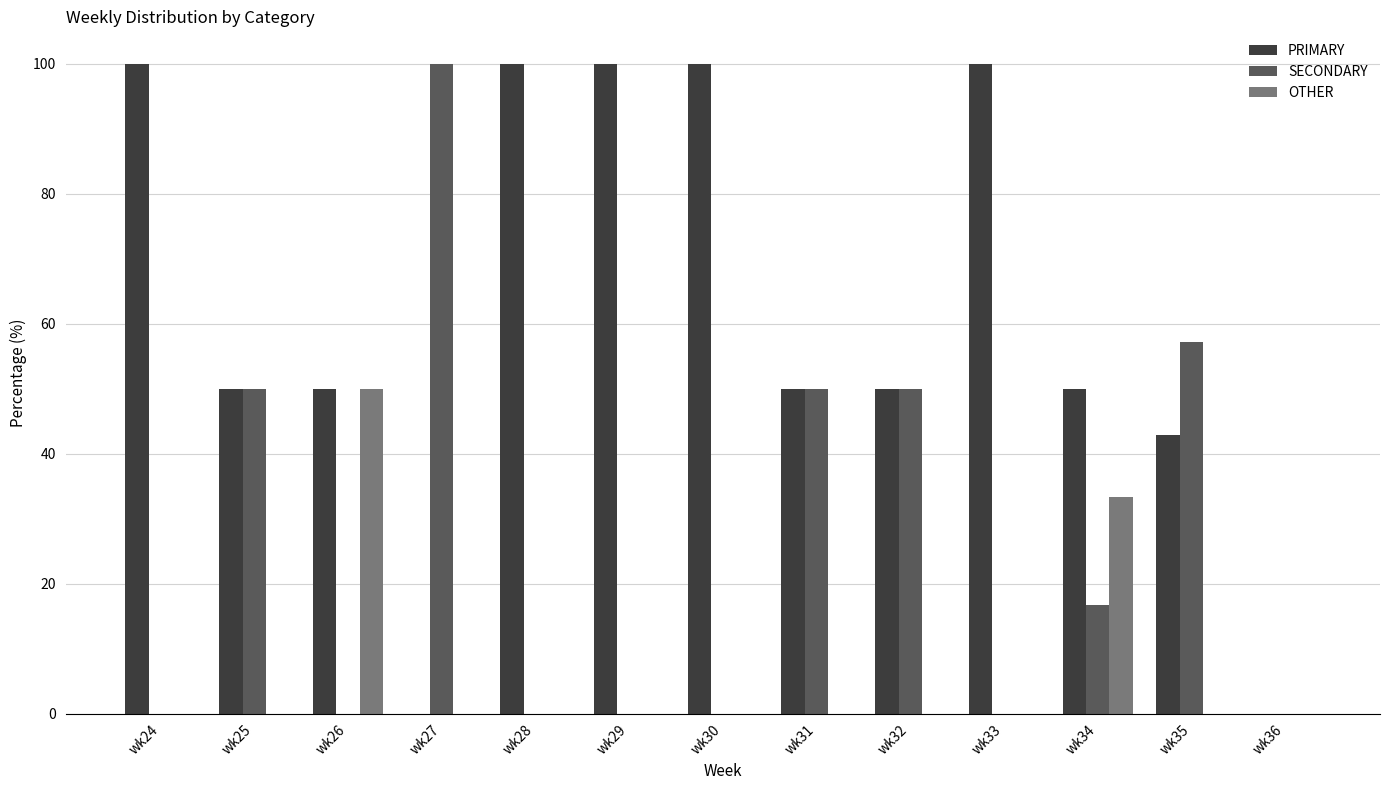

Reading right to left, list all the values displayed in this chart.

PRIMARY: wk36=0.0	wk35=42.9	wk34=50.0	wk33=100.0	wk32=50.0	wk31=50.0	wk30=100.0	wk29=100.0	wk28=100.0	wk27=0.0	wk26=50.0	wk25=50.0	wk24=100.0
SECONDARY: wk36=0.0	wk35=57.1	wk34=16.7	wk33=0.0	wk32=50.0	wk31=50.0	wk30=0.0	wk29=0.0	wk28=0.0	wk27=100.0	wk26=0.0	wk25=50.0	wk24=0.0
OTHER: wk36=0.0	wk35=0.0	wk34=33.3	wk33=0.0	wk32=0.0	wk31=0.0	wk30=0.0	wk29=0.0	wk28=0.0	wk27=0.0	wk26=50.0	wk25=0.0	wk24=0.0